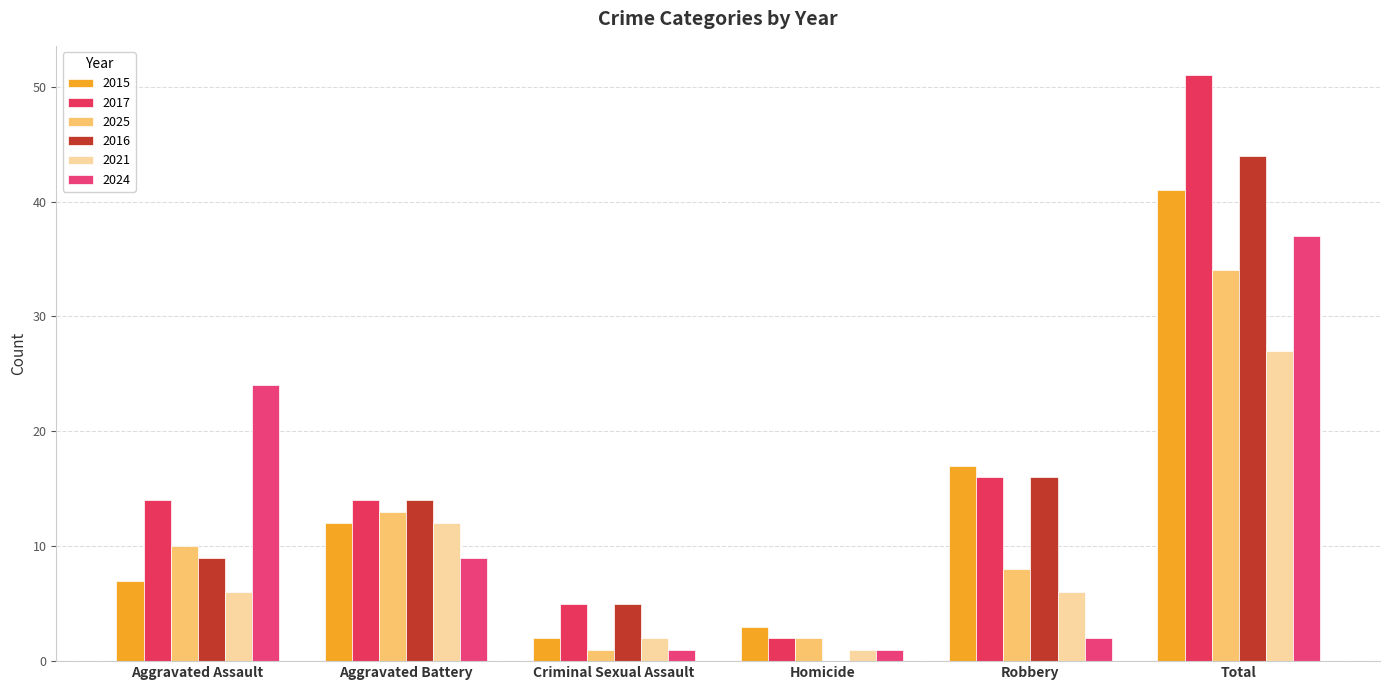

Rank the series at Aggravated Assault from highest to lowest value.

2024, 2017, 2025, 2016, 2015, 2021